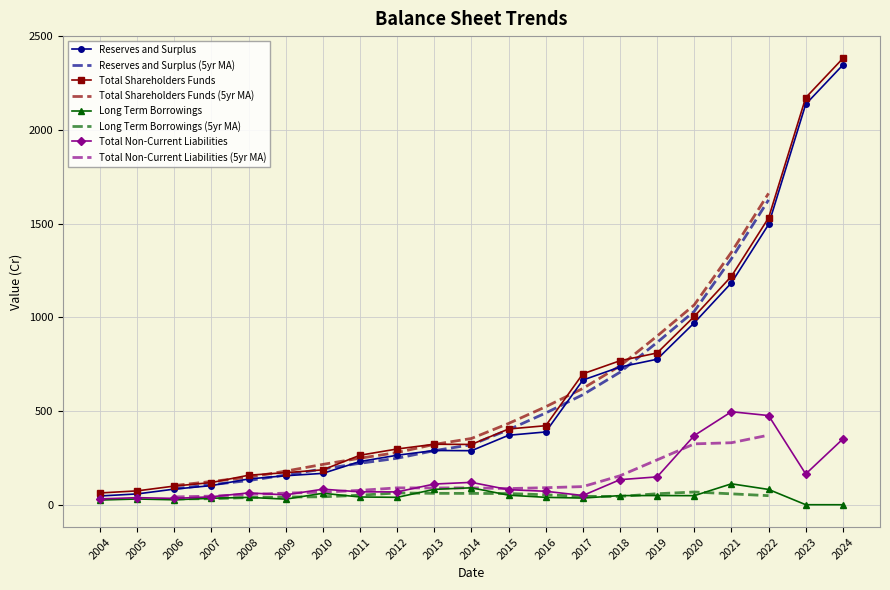

At which label does Reserves and Surplus first exceed 289?

2013